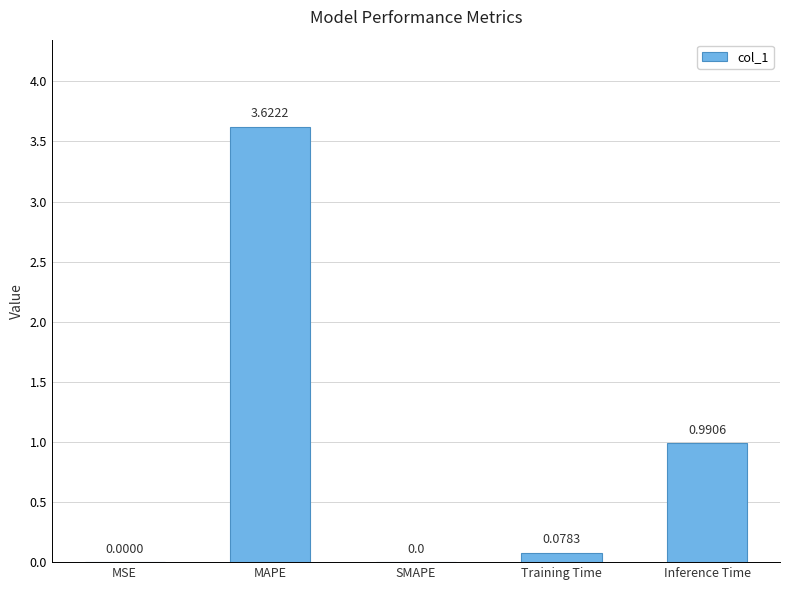

What is the sum of all values?

4.7